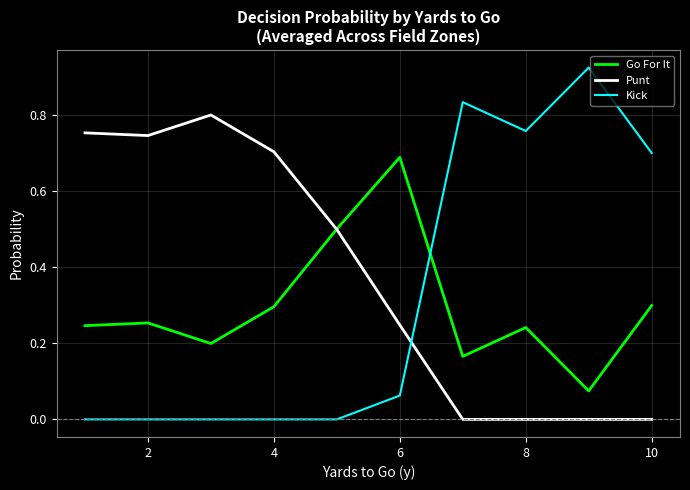

Rank the series by their average value, from lowest to highest.

Go For It, Kick, Punt